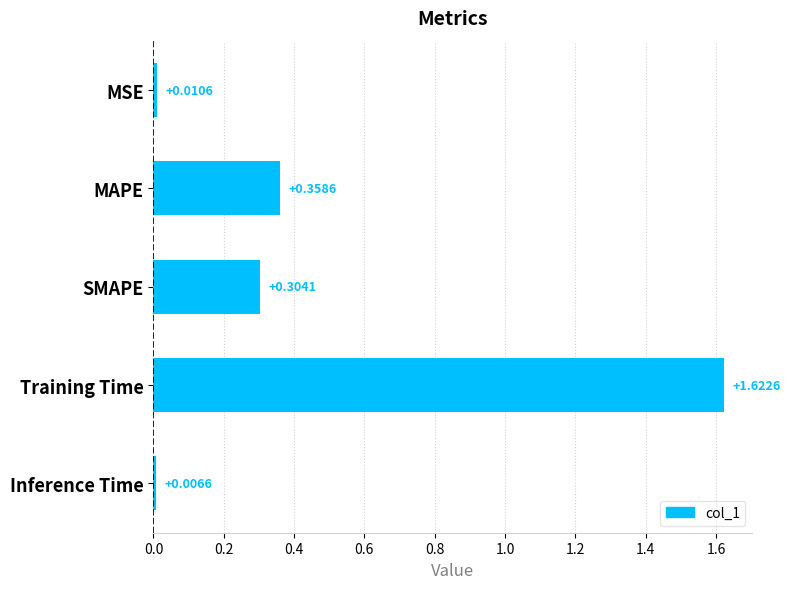

Does the chart contain stacked bars?

No